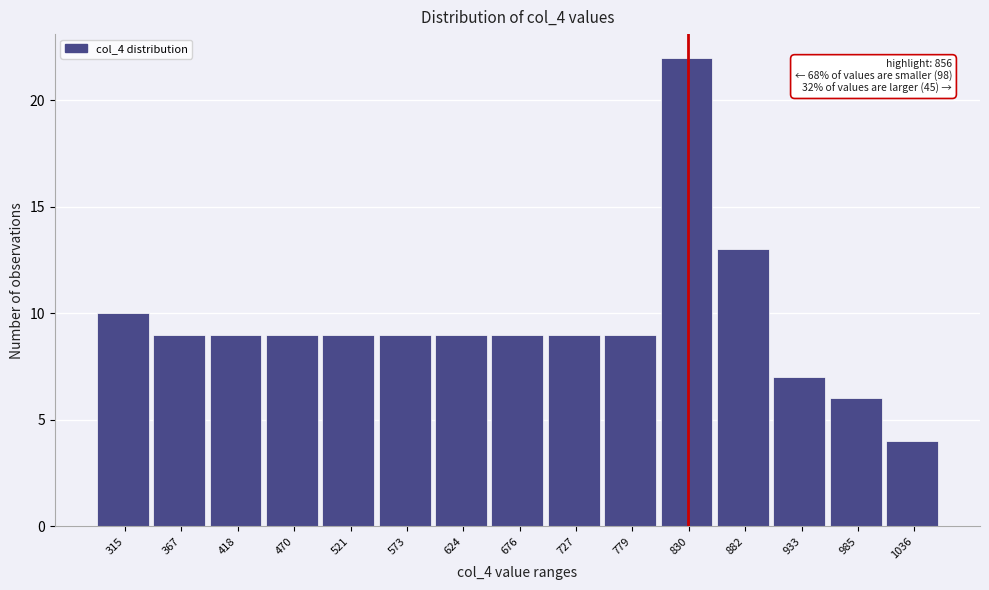

Reading left to right, extract all data points from this chart.

315=10	367=9	418=9	470=9	521=9	573=9	624=9	676=9	727=9	779=9	830=22	882=13	933=7	985=6	1036=4